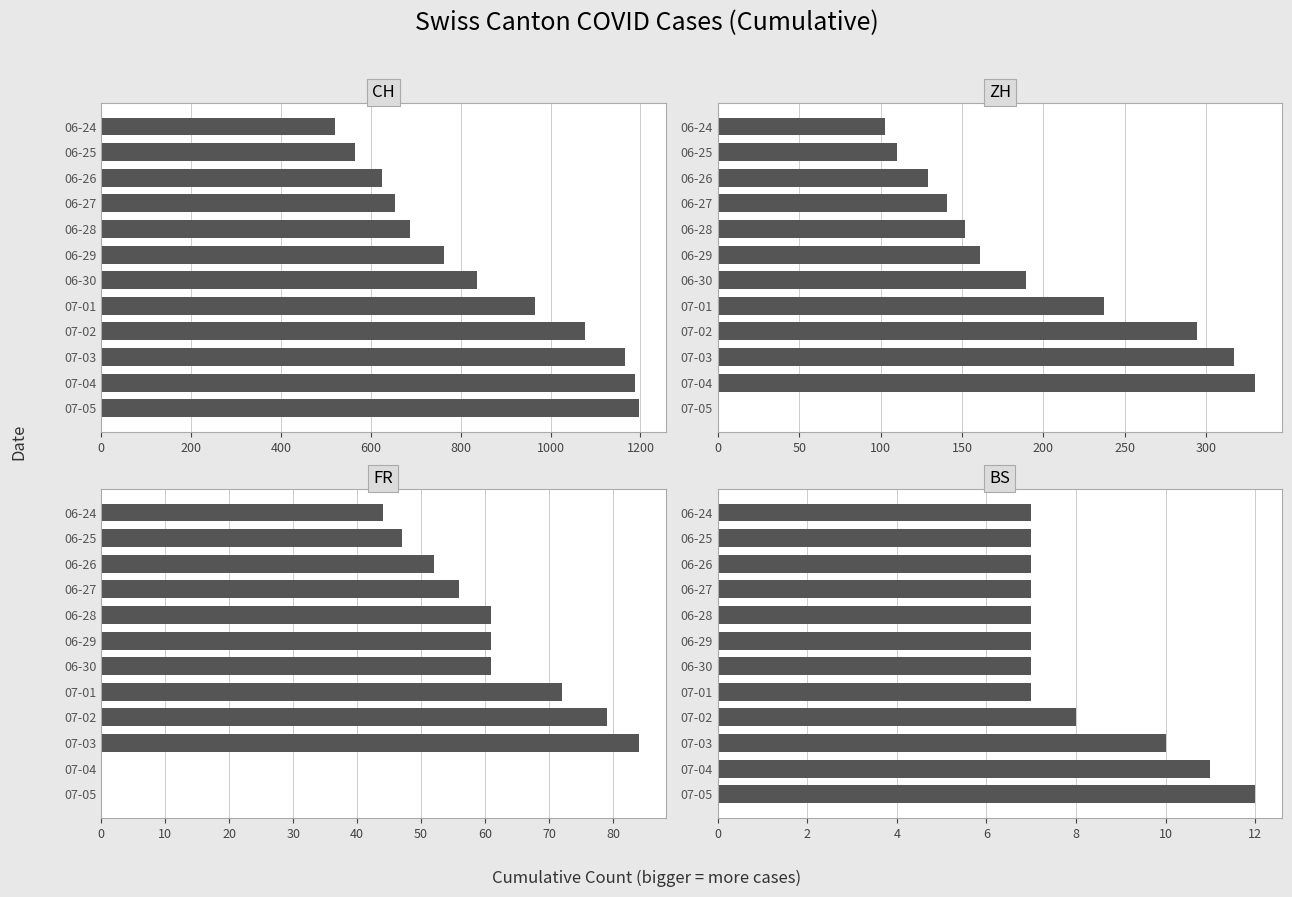

Between 06-24 and 07-02, which is larger?

07-02